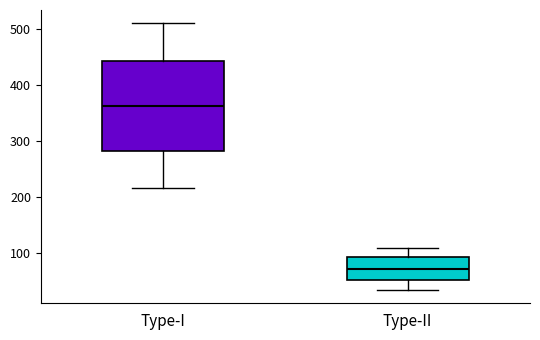

Where is the lower edge of the box for Type-II on the y-axis? The values are not printed on the chart, so give them approximately, as read against the axis.

50